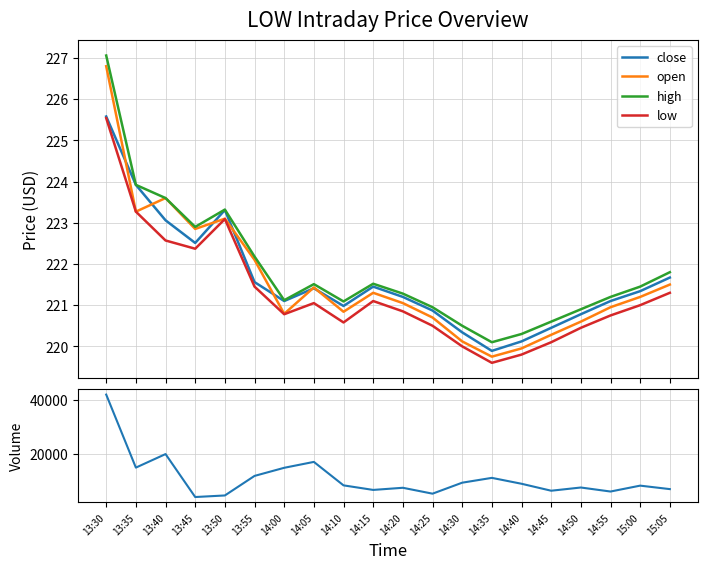

Between 13:50 and 14:40, which series saw the biggest shift?

volume